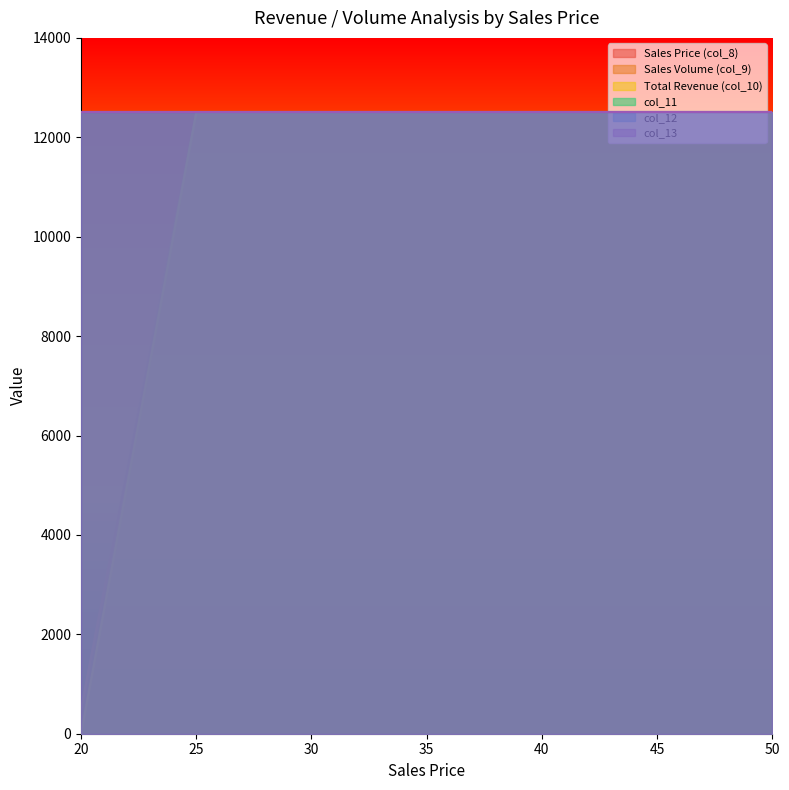

What is the difference between the maximum and minimum values in the col_12 series?

12465